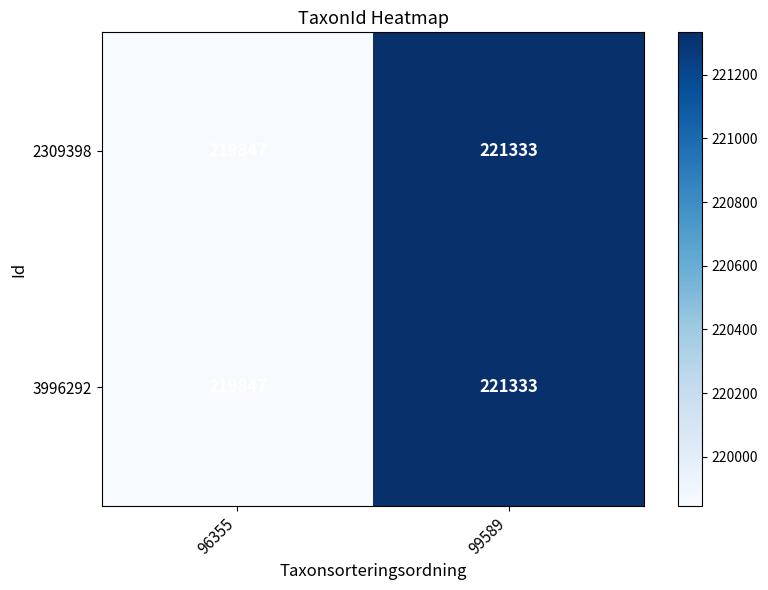

Is it true that 3996292 equals 221333 at 99589?

True